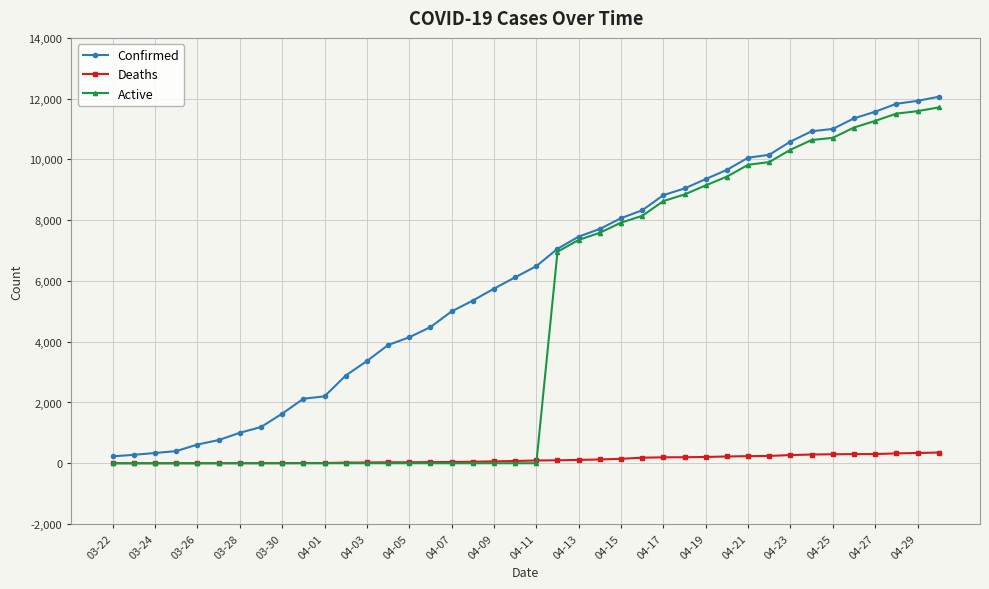

What is the value of the Confirmed point at the 32nd from the left?

10153